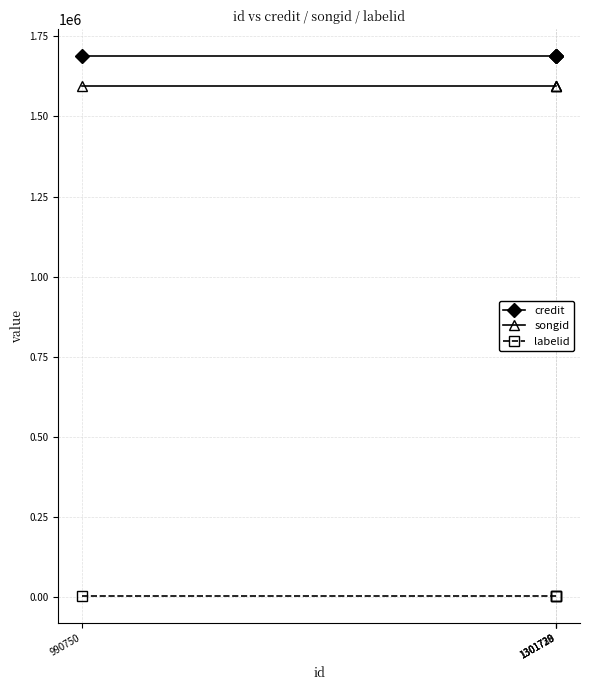

Does the chart display data point markers on the line(s)?

Yes